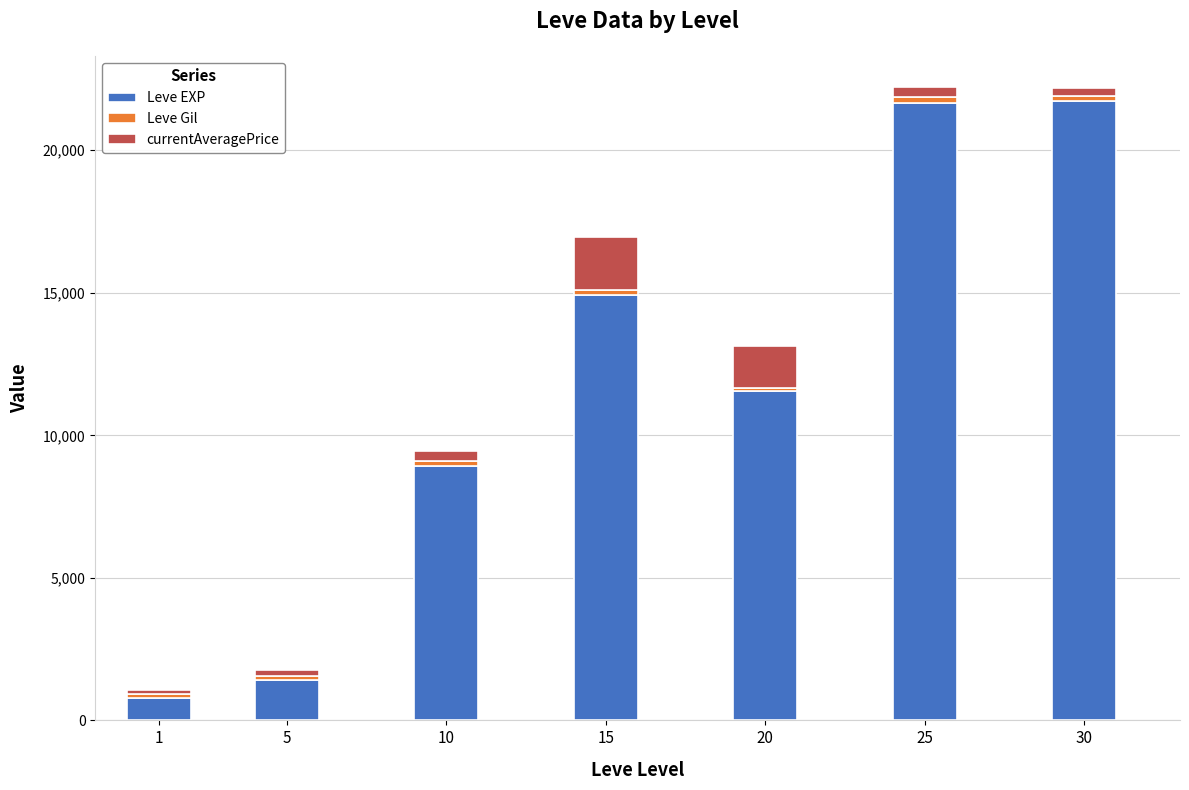

What is the lowest value of the Leve EXP series?

800.0